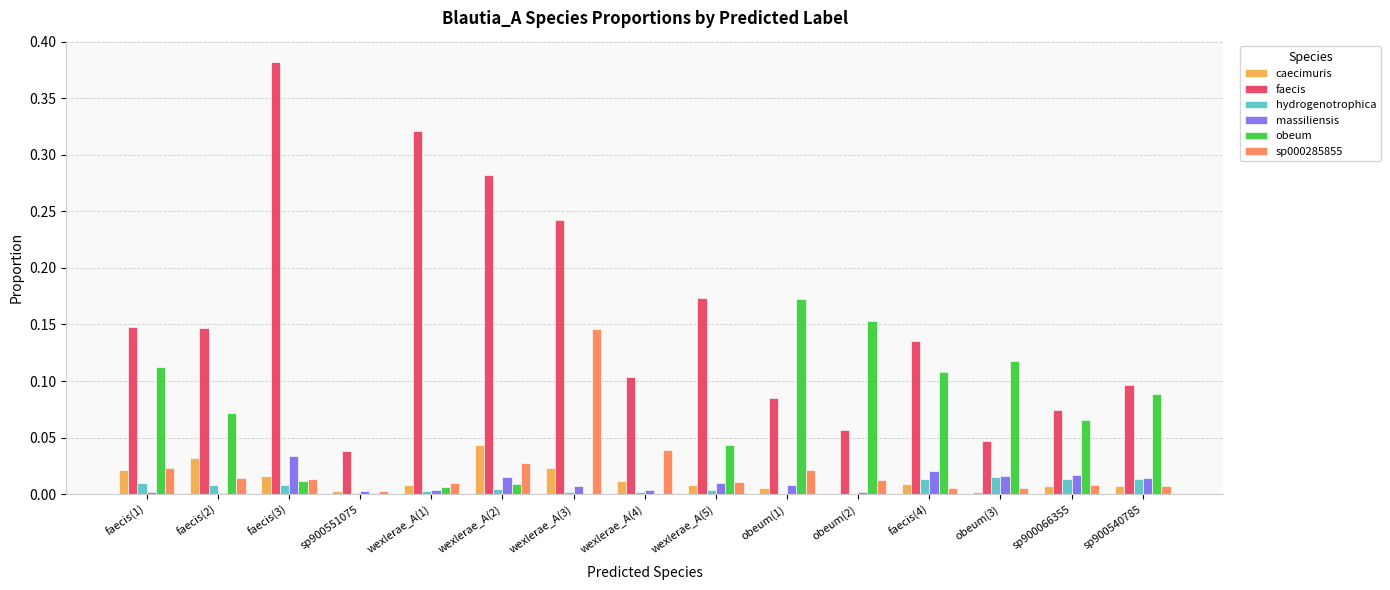

The caecimuris series shows 0.0 at obeum(3). True or false?

True